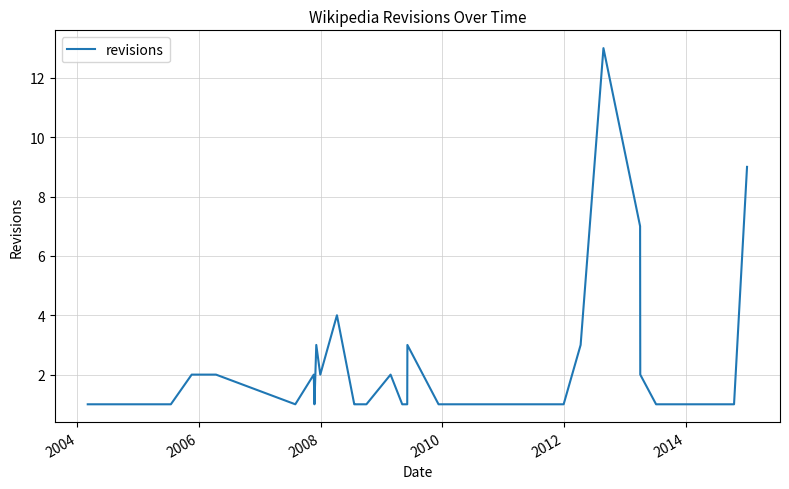

What is the greatest value displayed?

13